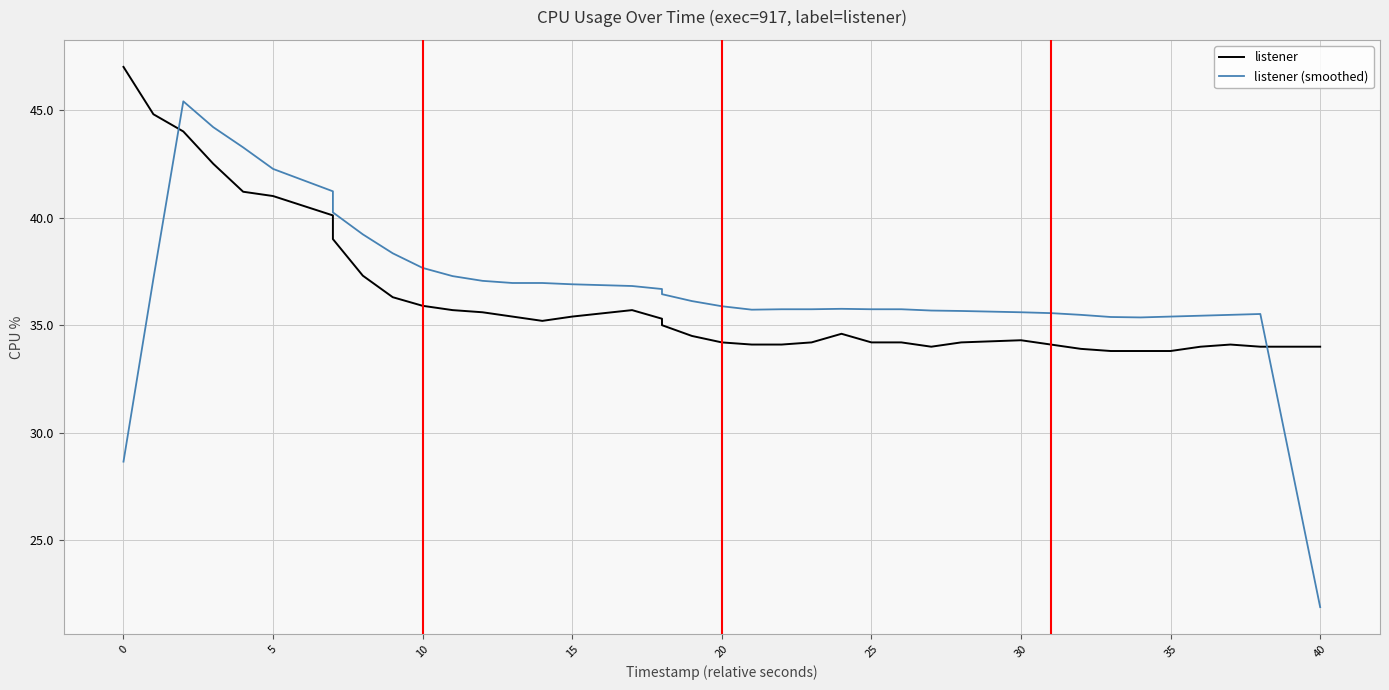

At 12, list the series in order from largest to smallest.

listener (smoothed), listener